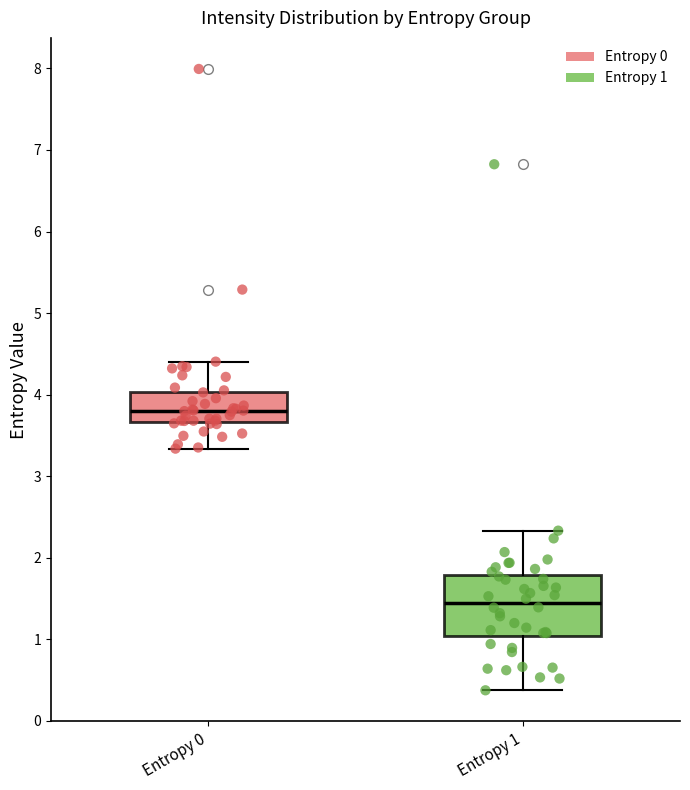

Which box has the highest median line?

Entropy 0